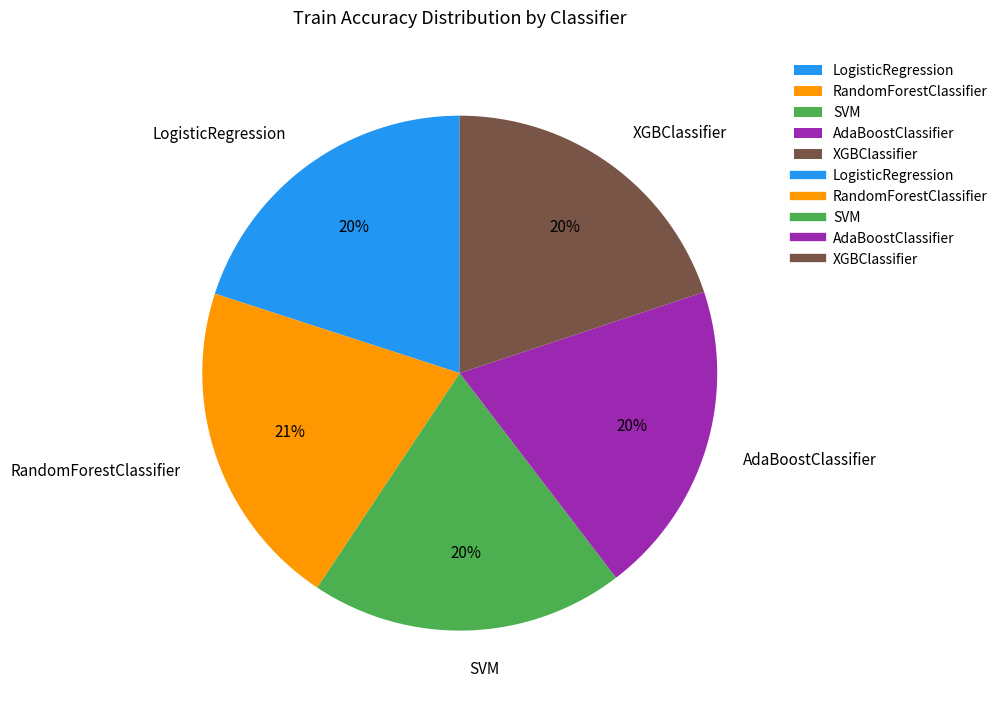

To the nearest percent, what portion does LogisticRegression represent?

20%